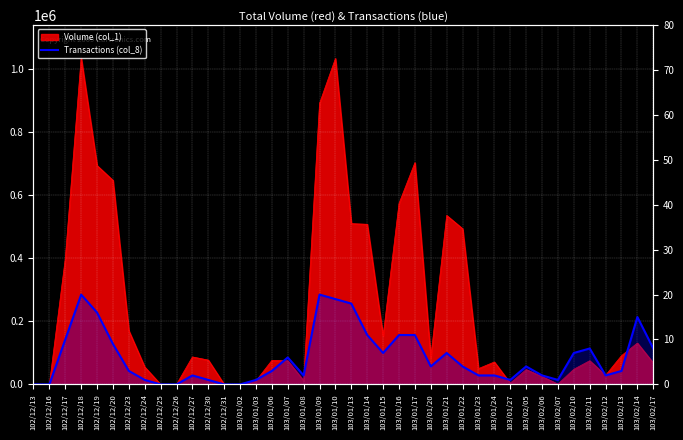

What is the label of the 22nd point from the right?

103/01/09